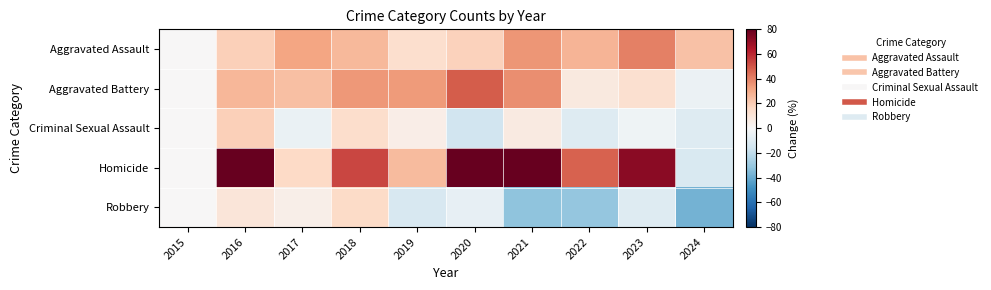

Reading left to right, what are all the values shown in this chart?

Aggravated Assault: 2015=0.0	2016=19.0	2017=31.4	2018=26.2	2019=13.3	2020=18.6	2021=35.2	2022=27.1	2023=40.5	2024=23.3
Aggravated Battery: 2015=0.0	2016=26.9	2017=24.0	2018=34.9	2019=34.4	2020=48.3	2021=37.2	2022=7.8	2023=12.9	2024=-4.9
Criminal Sexual Assault: 2015=0.0	2016=19.0	2017=-5.2	2018=13.8	2019=5.2	2020=-15.5	2021=6.9	2022=-10.3	2023=-3.4	2024=-10.3
Homicide: 2015=0.0	2016=84.4	2017=15.6	2018=53.1	2019=25.0	2020=96.9	2021=115.6	2022=46.9	2023=71.9	2024=-12.5
Robbery: 2015=0.0	2016=9.9	2017=4.9	2018=15.4	2019=-13.1	2020=-6.8	2021=-32.3	2022=-30.9	2023=-10.2	2024=-37.8